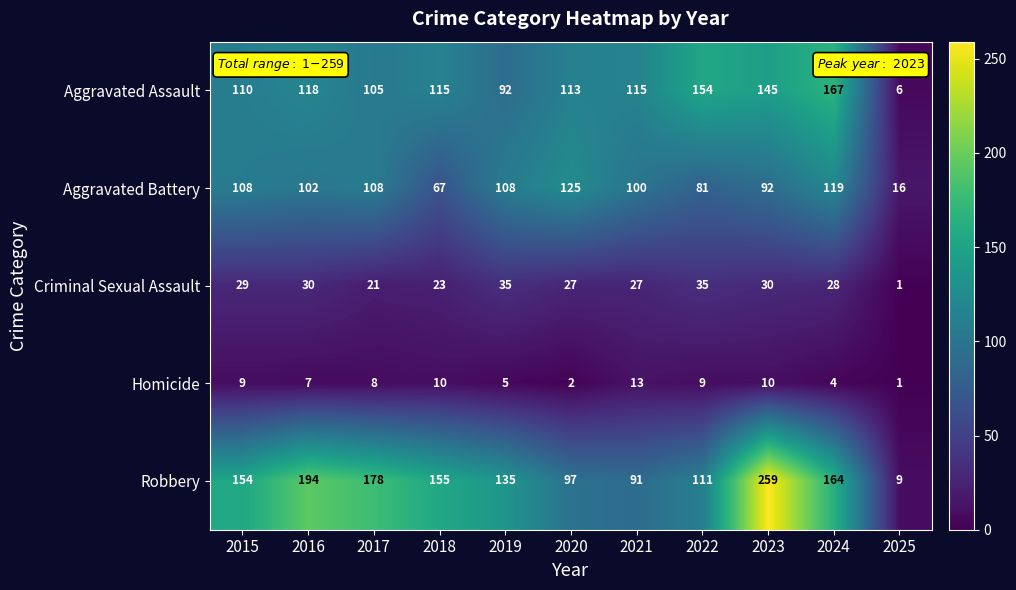

The value of Aggravated Battery at 2016 is 102. True or false?

True